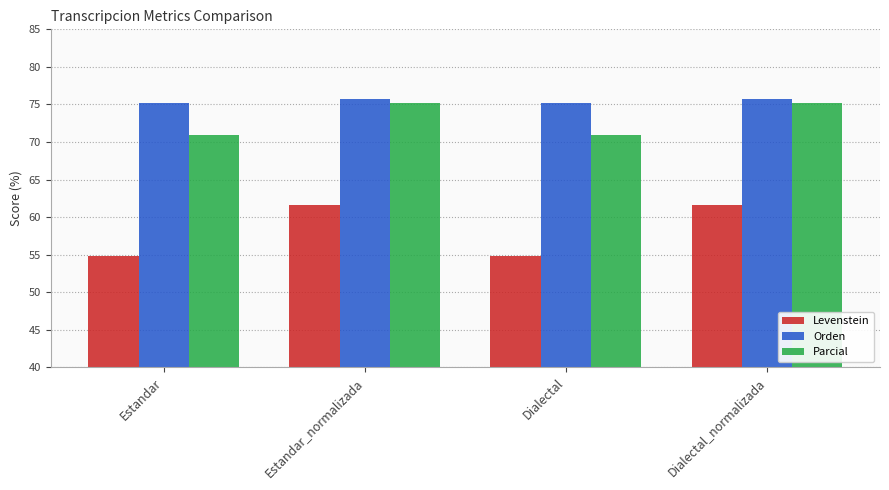

Reading right to left, transcribe all the data shown in this chart.

Levenstein: 61.7	54.9	61.7	54.9
Orden: 75.7	75.2	75.7	75.2
Parcial: 75.1	70.9	75.1	70.9